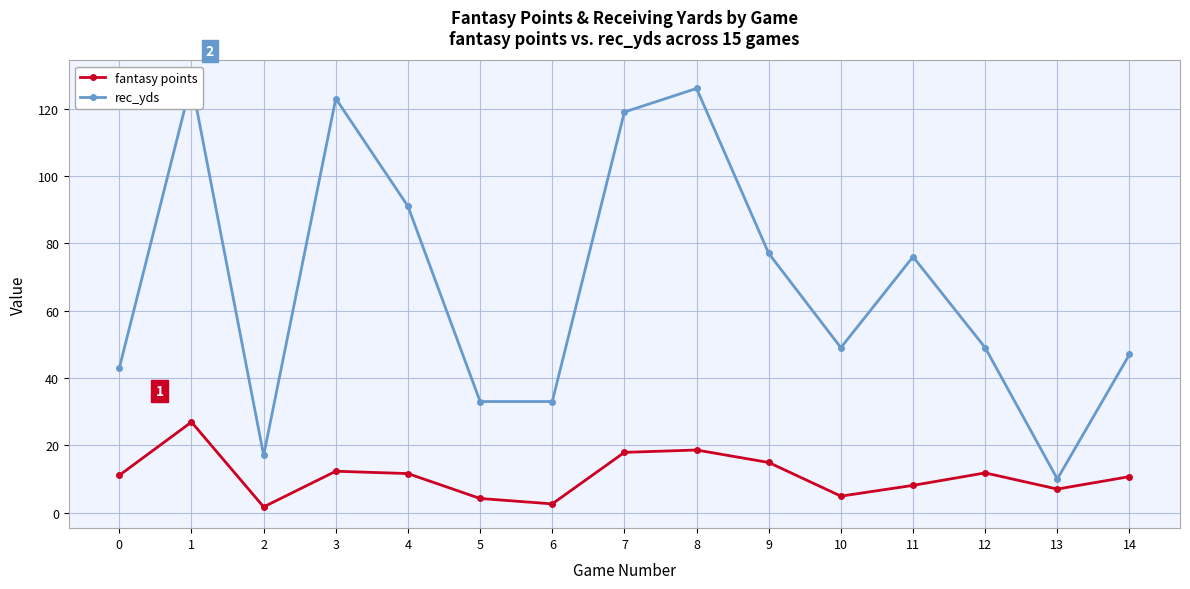

What is the value of the fantasy points point at the 1st from the left?

11.1